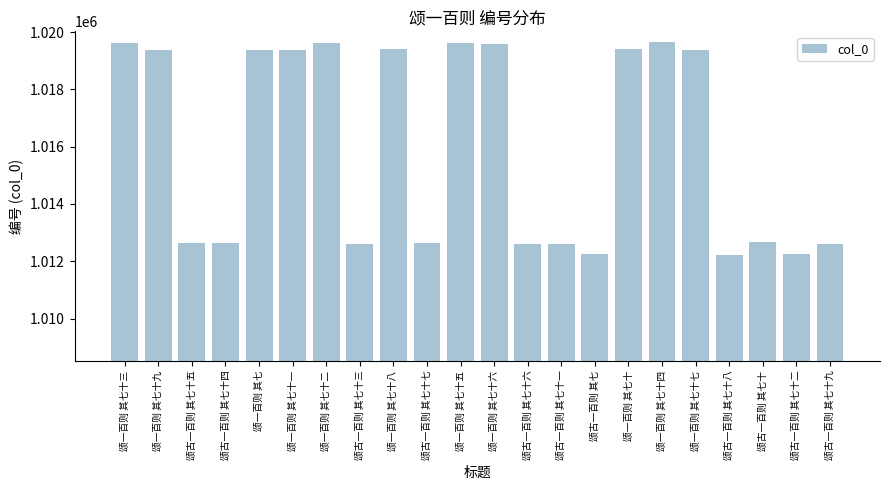

How many bars are there in total?

22